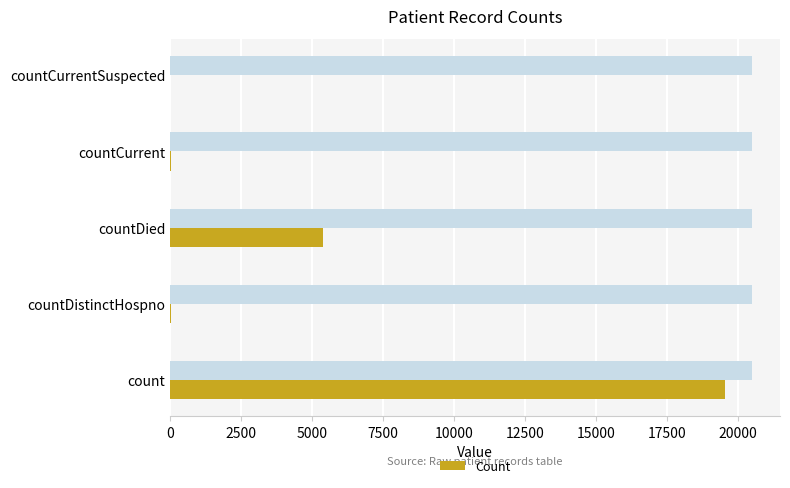

The value of Count at count is 19543. True or false?

True